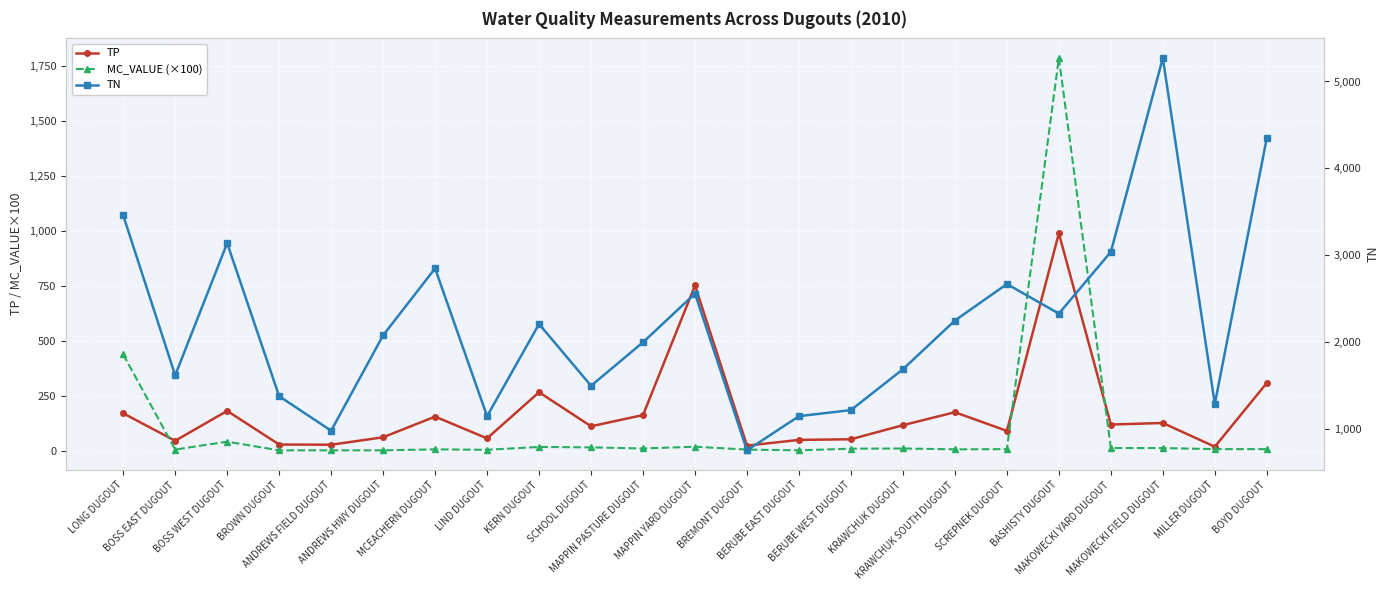

What is the spread (max minus min) of values at BREMONT DUGOUT?

751.0